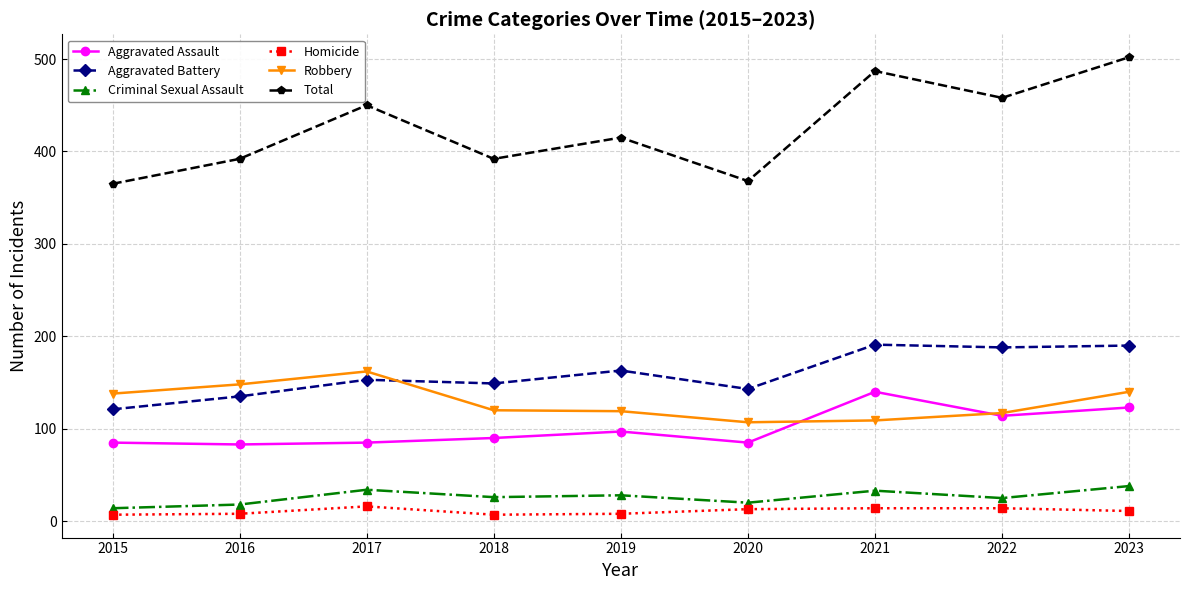

Which series has the largest range (max minus min)?

Total